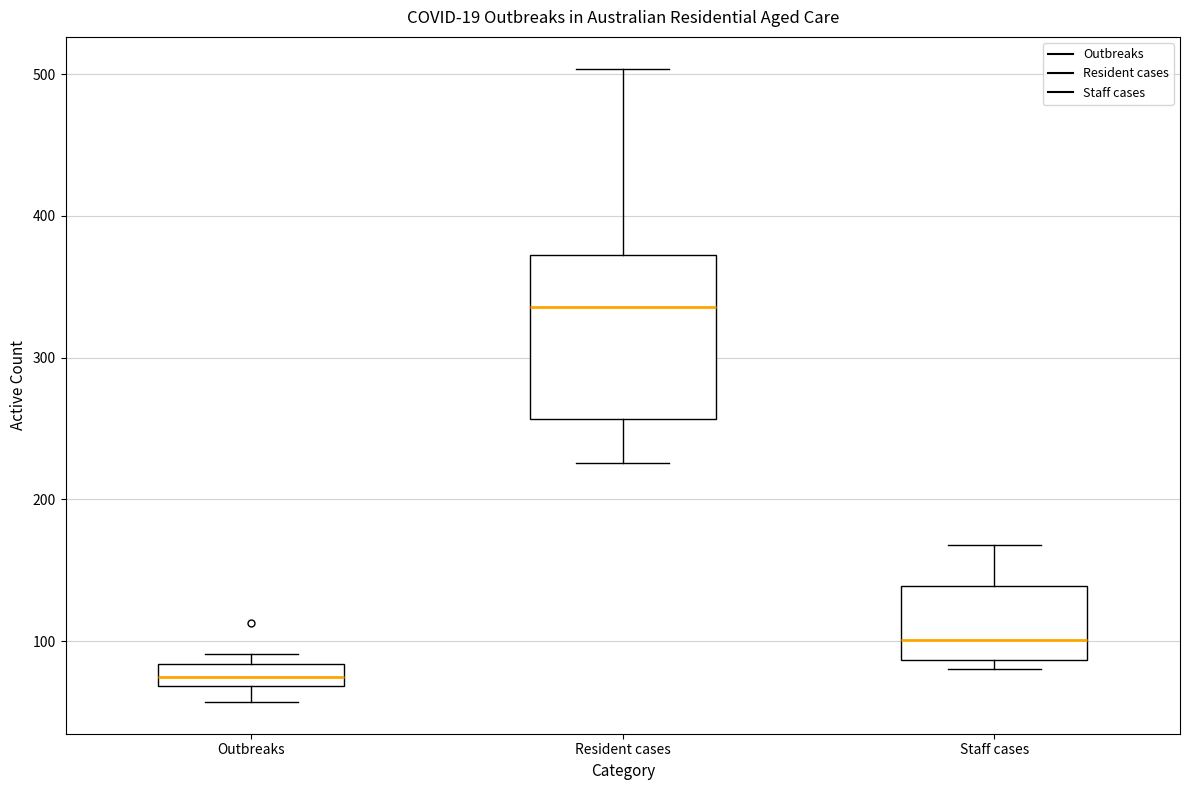

Reading left to right, transcribe this box plot: for each box, give where its median line is, the range the box spans, and where its two whiskers end, as read against the y-axis. The values are not printed on the chart, so give them approximately, as read against the axis.

Outbreaks: median 80 (inside the box), box 70 to 80, whiskers 60 to 90
Resident cases: median 340, box 260 to 370, whiskers 230 to 500
Staff cases: median 100, box 90 to 140, whiskers 80 to 170